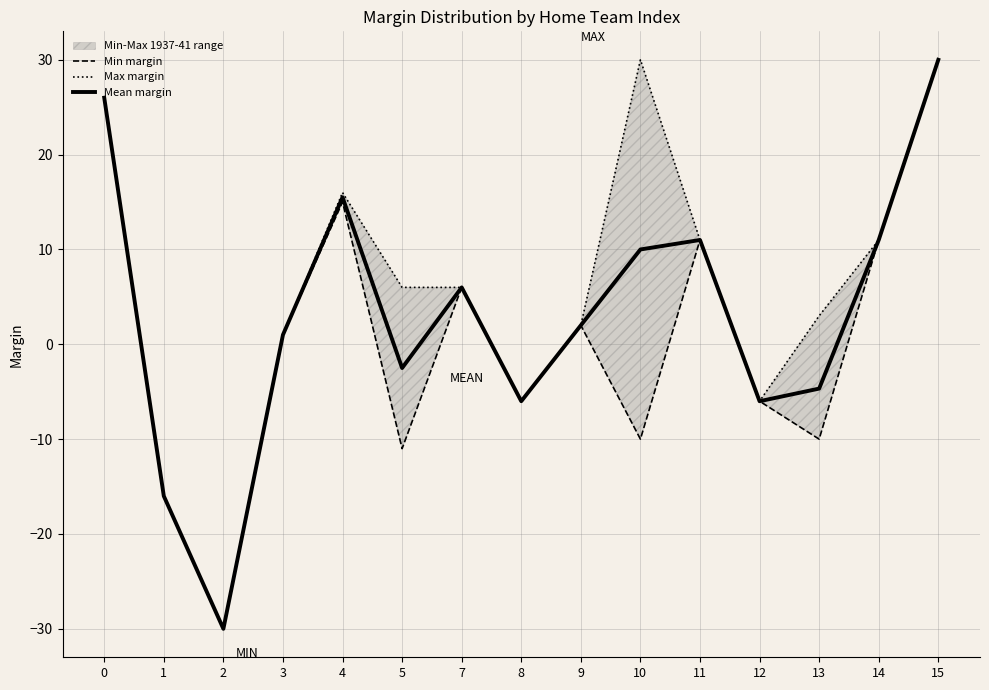

In Max margin, how many points are lower than both neighbors (excluding endpoints)?

3